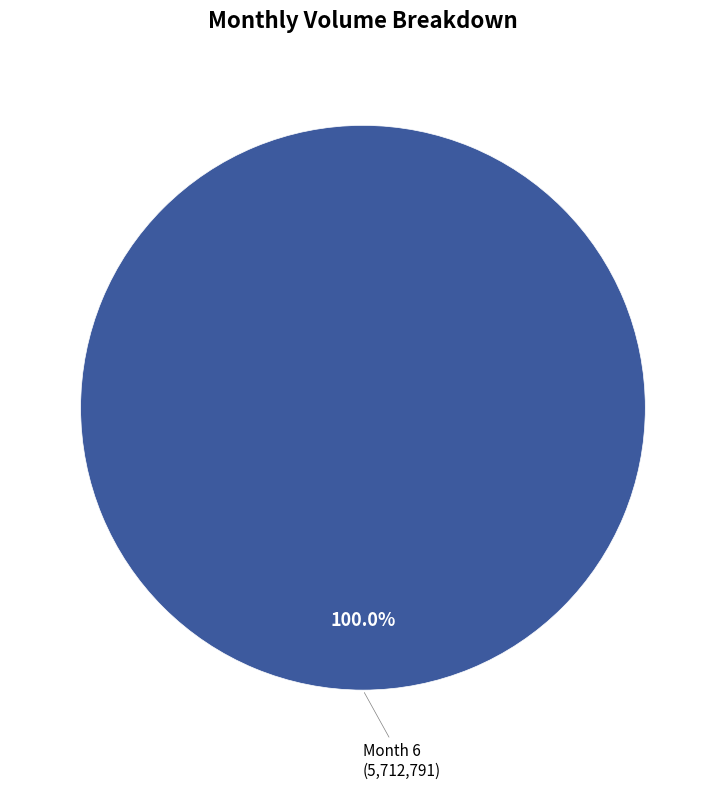

Is there a majority slice in this chart?

Yes